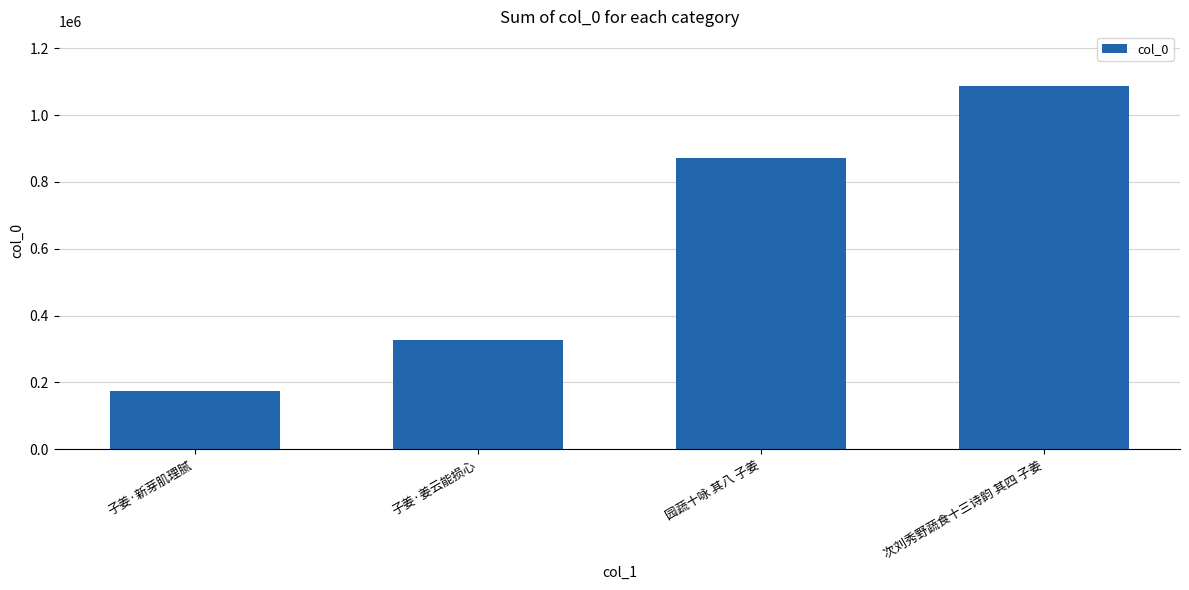

What is the maximum value shown in the chart?

1087847